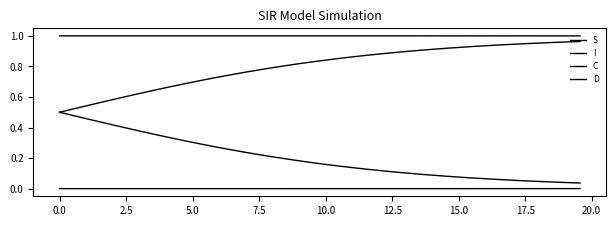

Does the chart display data point markers on the line(s)?

No